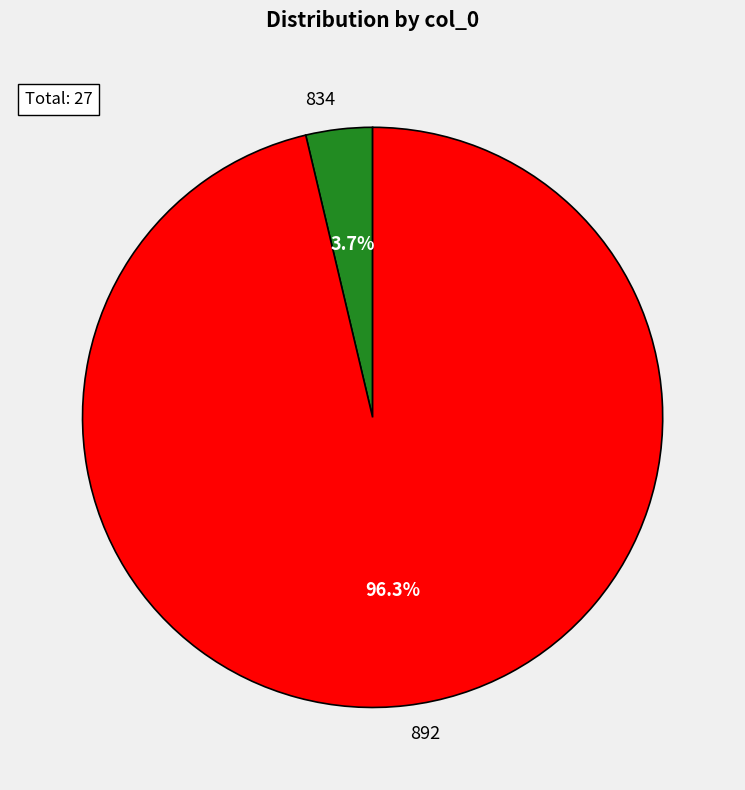

How many segments does this pie chart have?

2